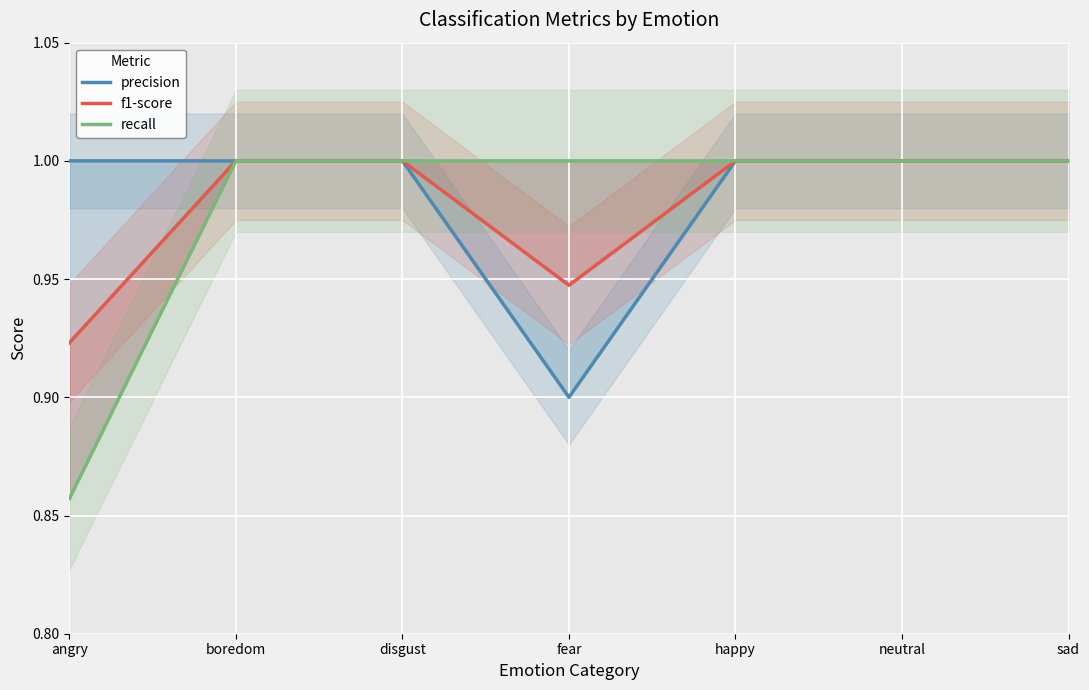

What is the lowest value of the recall series?

0.9